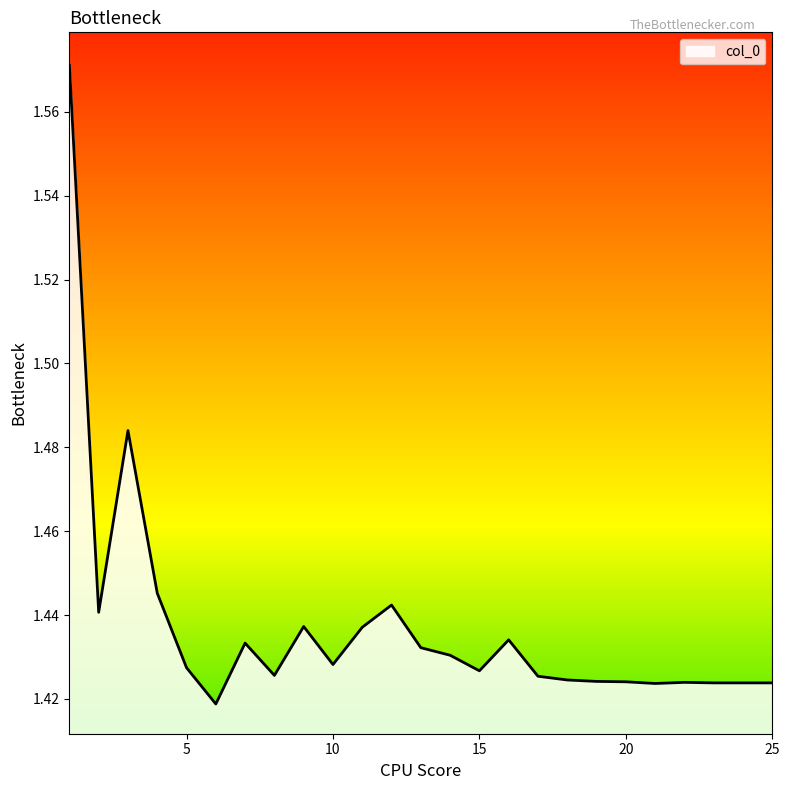

At which category does the chart reach its peak across all series?

1